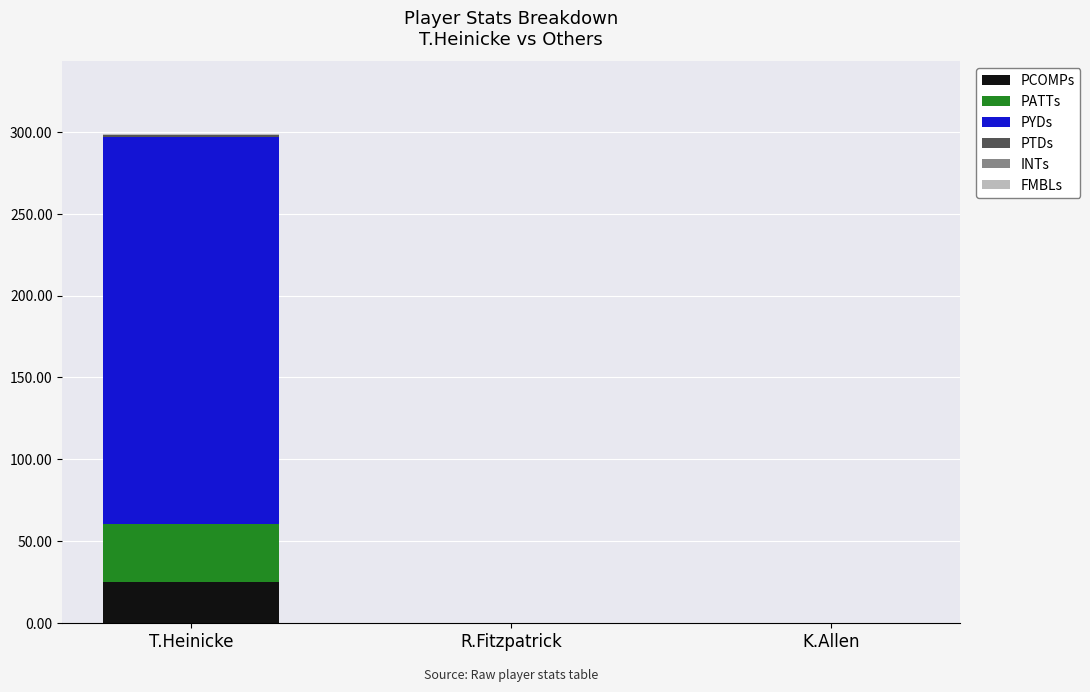

Are the bars horizontal?

No